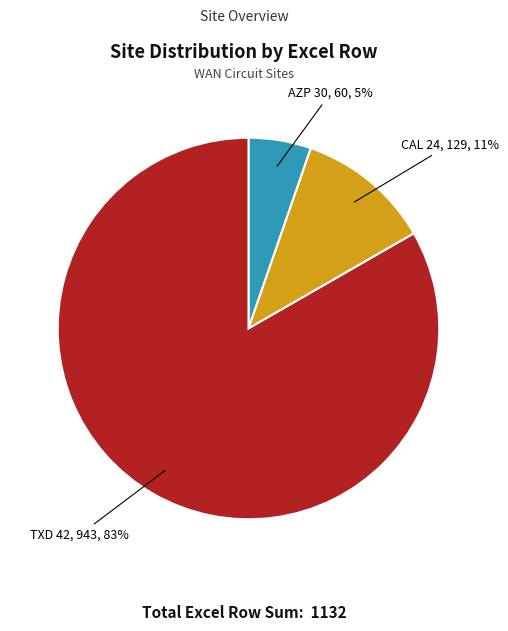

Between AZP 30 and TXD 42, which is larger?

TXD 42